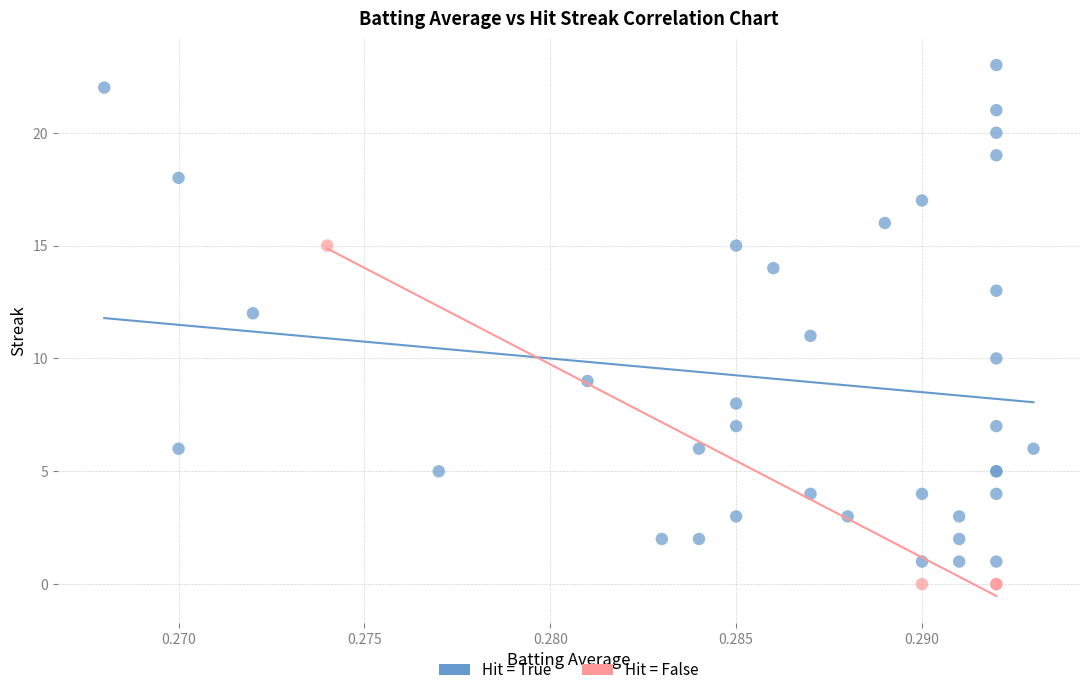

Which series reaches the maximum Y coordinate?

Hit = True